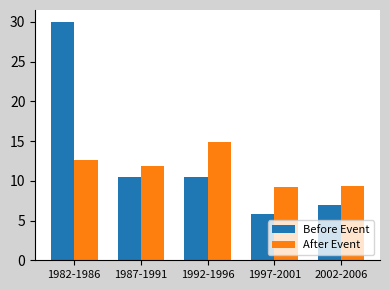

What are all the series names shown in the legend?

Before Event, After Event